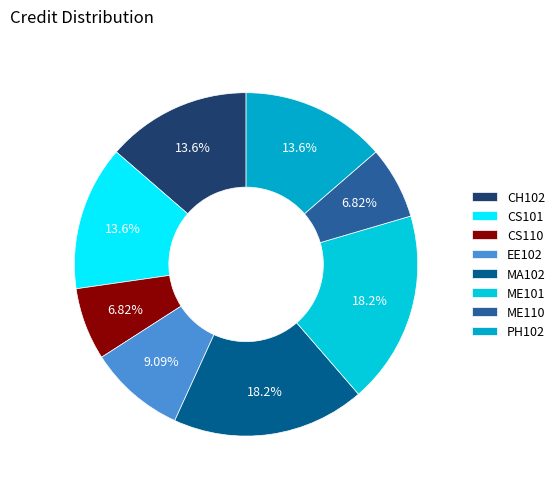

The CH102 slice represents 4% of the pie. True or false?

False